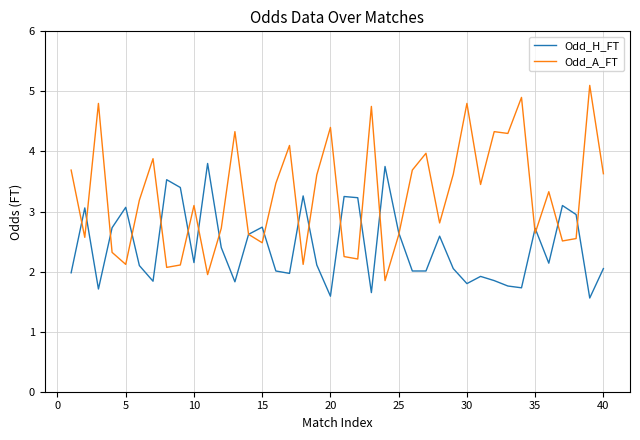

What is the smallest value displayed?

1.6